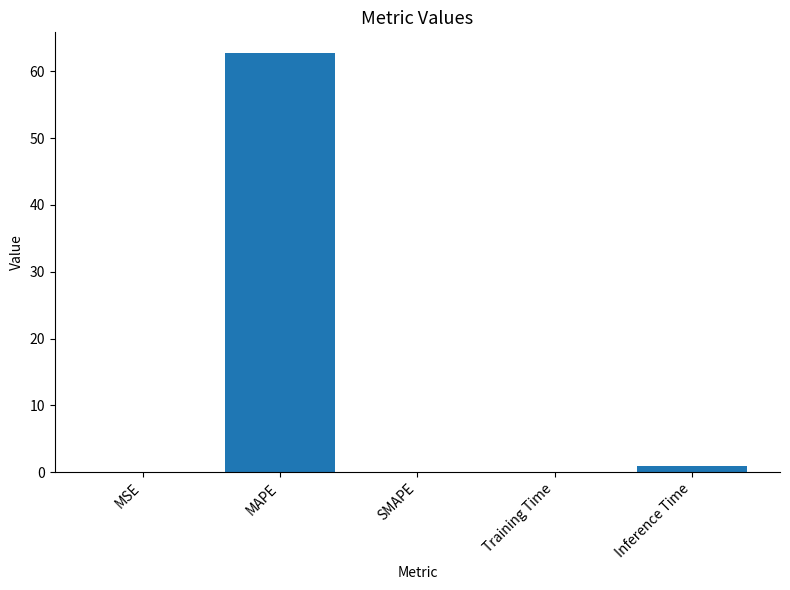

Is it true that the value at SMAPE is -24.5?

False